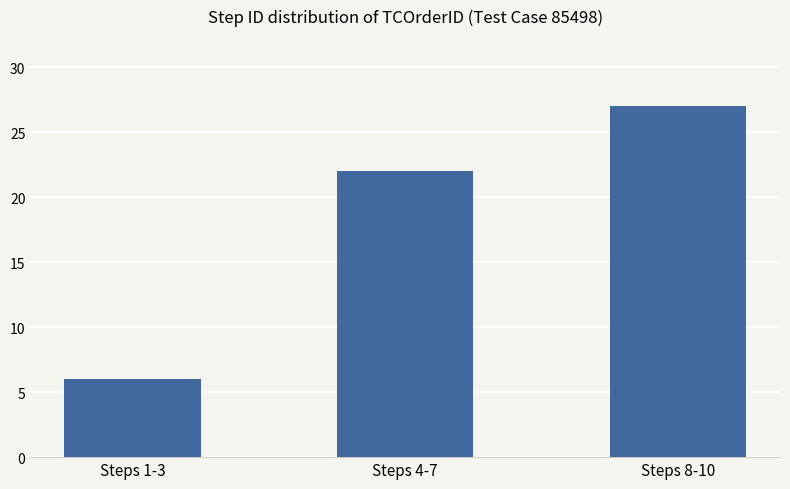

Reading left to right, transcribe all the data shown in this chart.

Steps 1-3=6	Steps 4-7=22	Steps 8-10=27